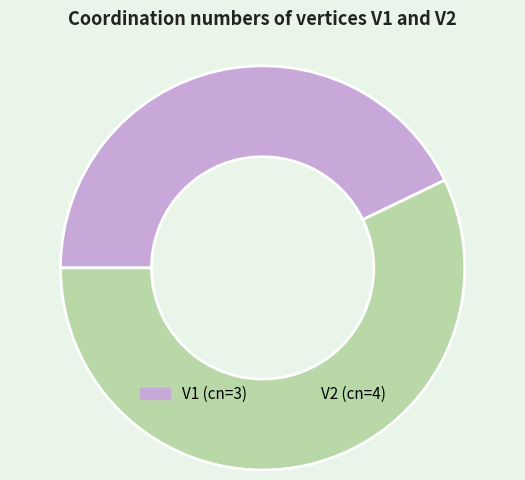

Approximately how many times larger is the value at V2 compared to V1?

1.3